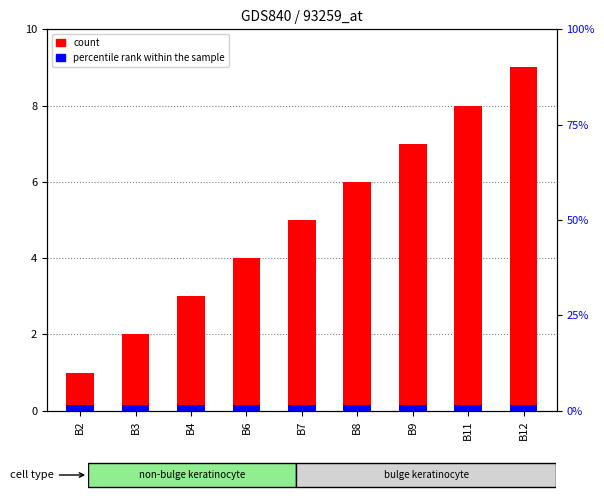

Rank the categories by value from lowest to highest.

B2, B3, B4, B6, B7, B8, B9, B11, B12